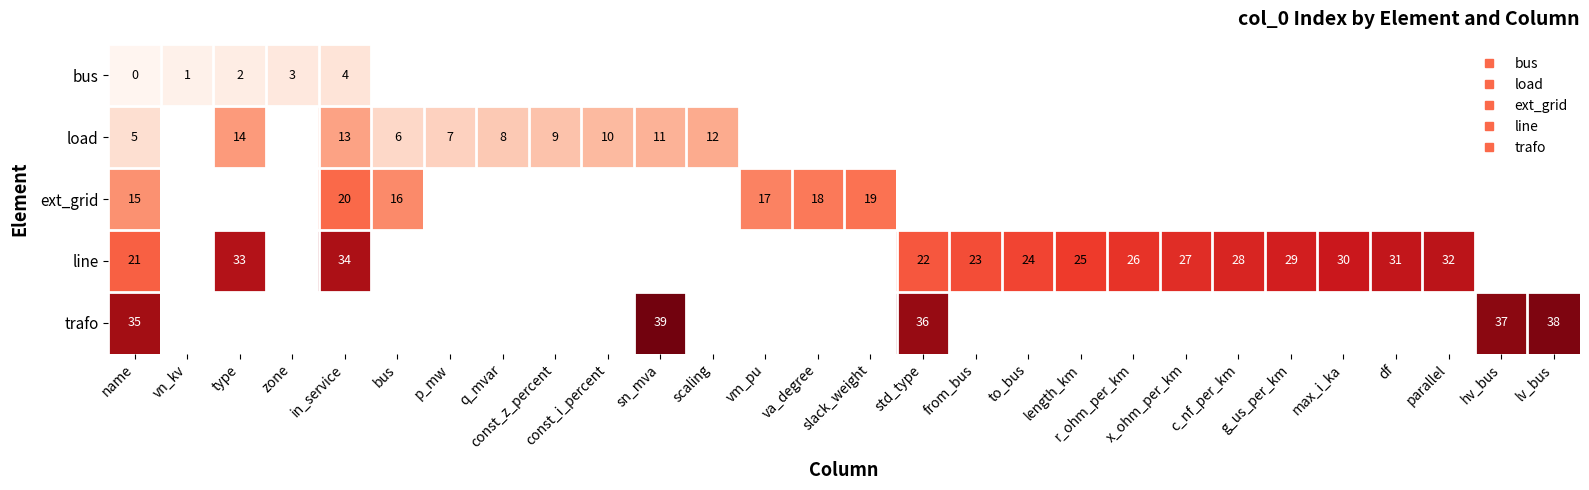

True or false: row_1 has a value of 10.0 at const_i_percent.

True